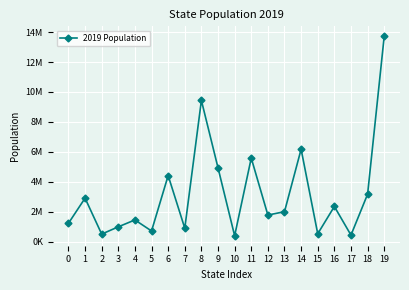

Rank the categories by value from highest to lowest.

19, 8, 14, 11, 9, 6, 18, 1, 16, 13, 12, 4, 0, 3, 7, 5, 15, 2, 17, 10